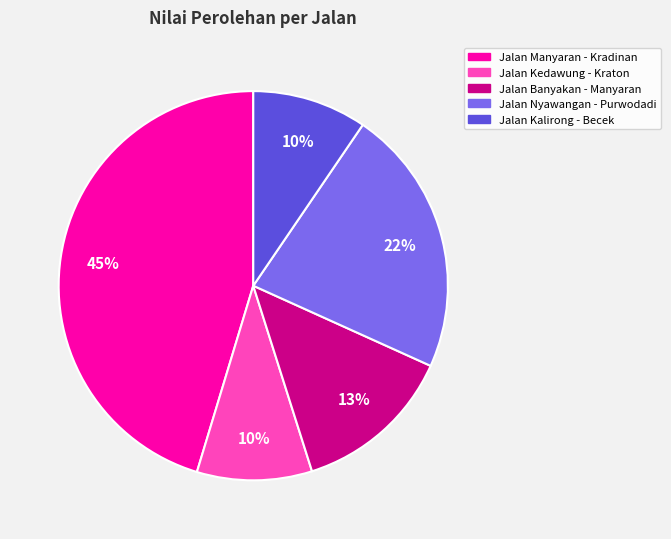

To the nearest percent, what is the average slice percentage?

20%